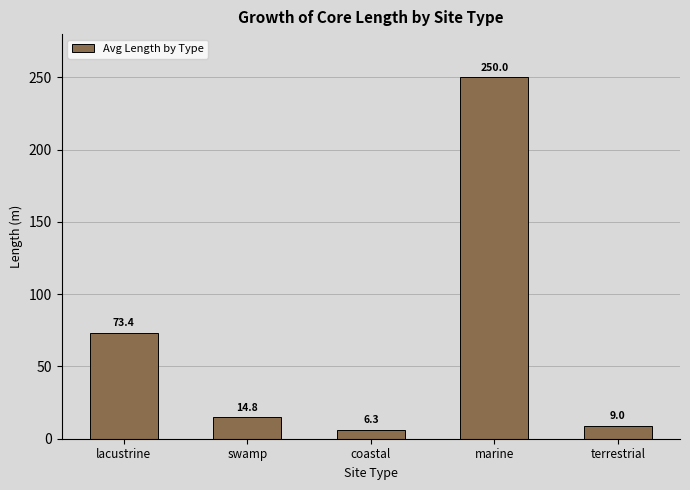

List the labels in order of value, largest first.

marine, lacustrine, swamp, terrestrial, coastal